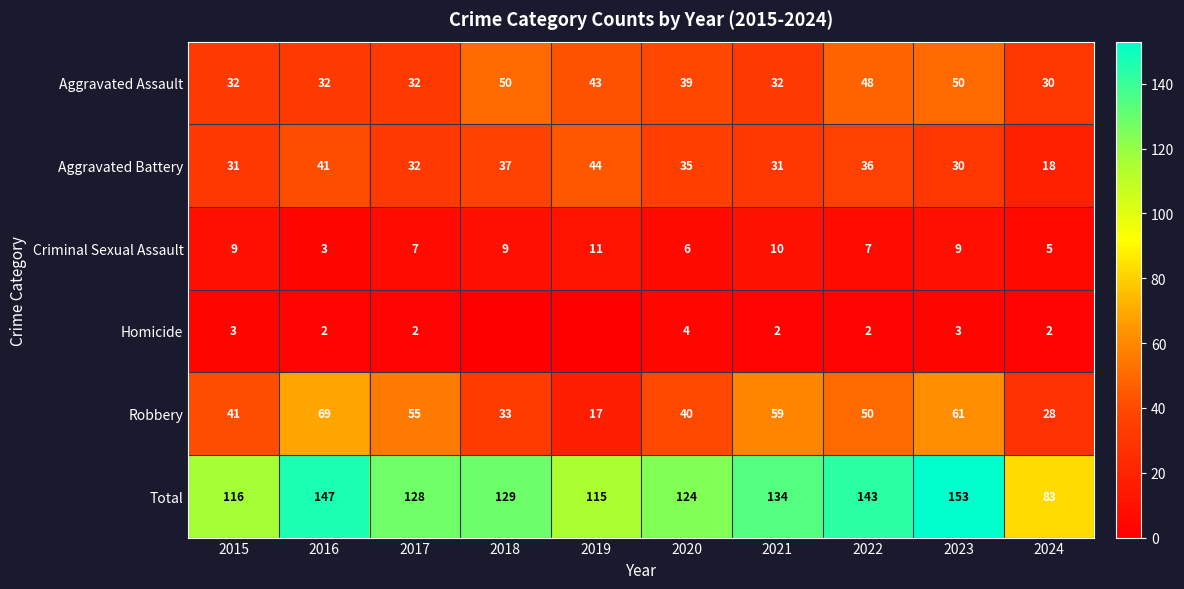

Where is Total nearest to the value 118?

2015